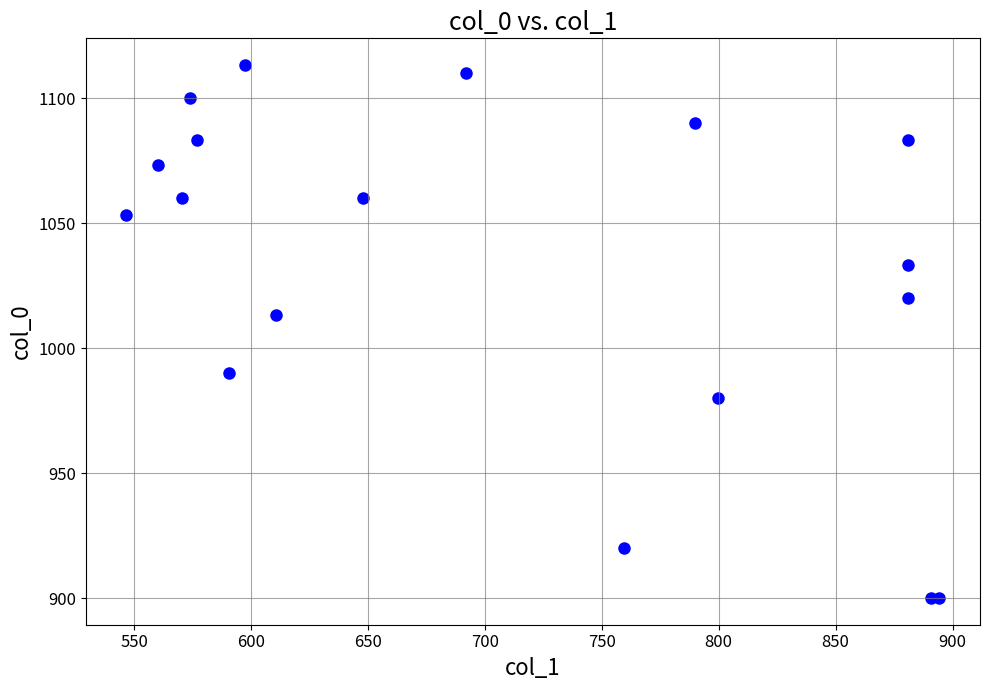

What Y value in the scatter plot is closest to 1006?

1013.3